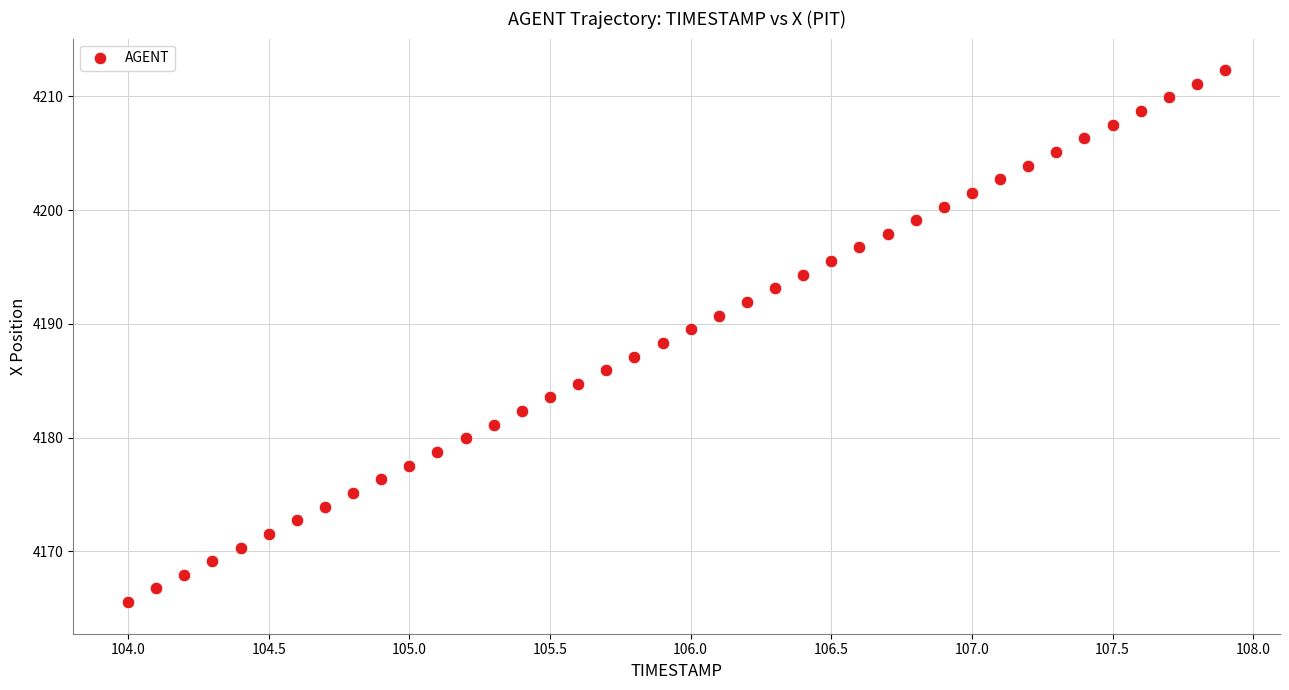

What is the range of X values (max minus min)?

3.9